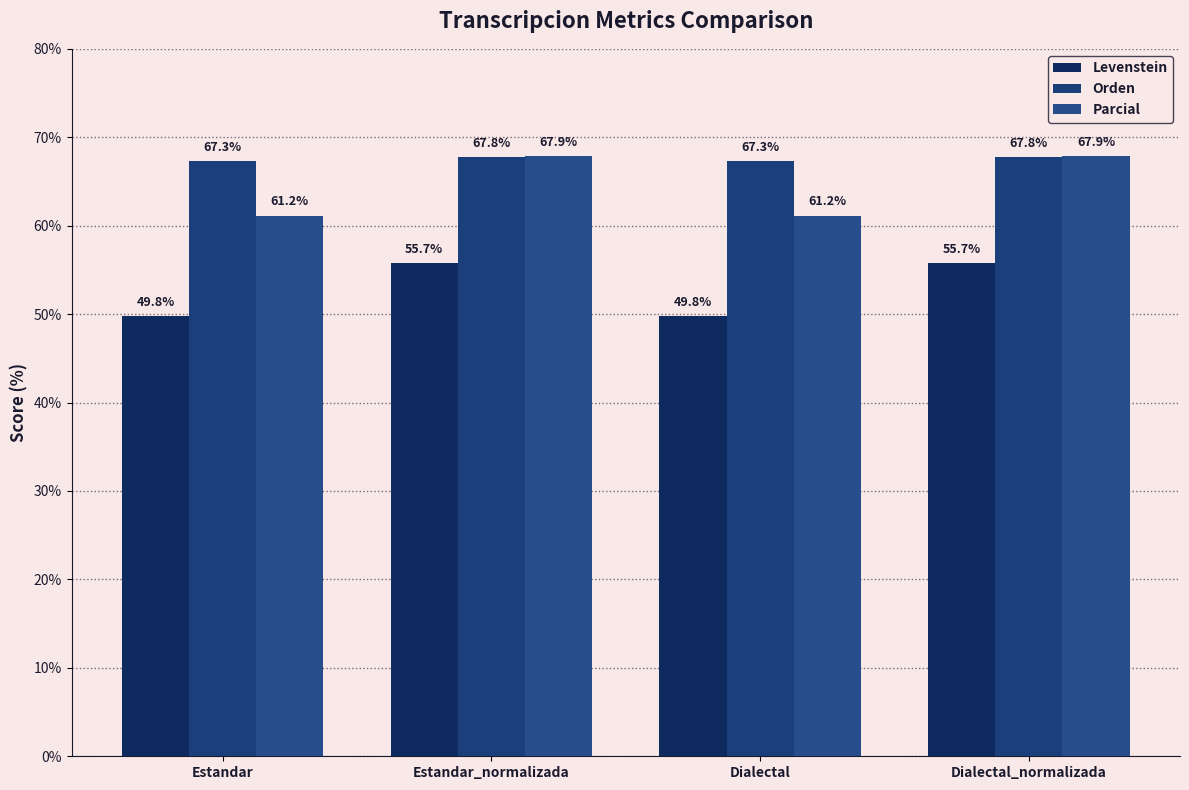

The Orden series shows 42.8 at Dialectal_normalizada. True or false?

False